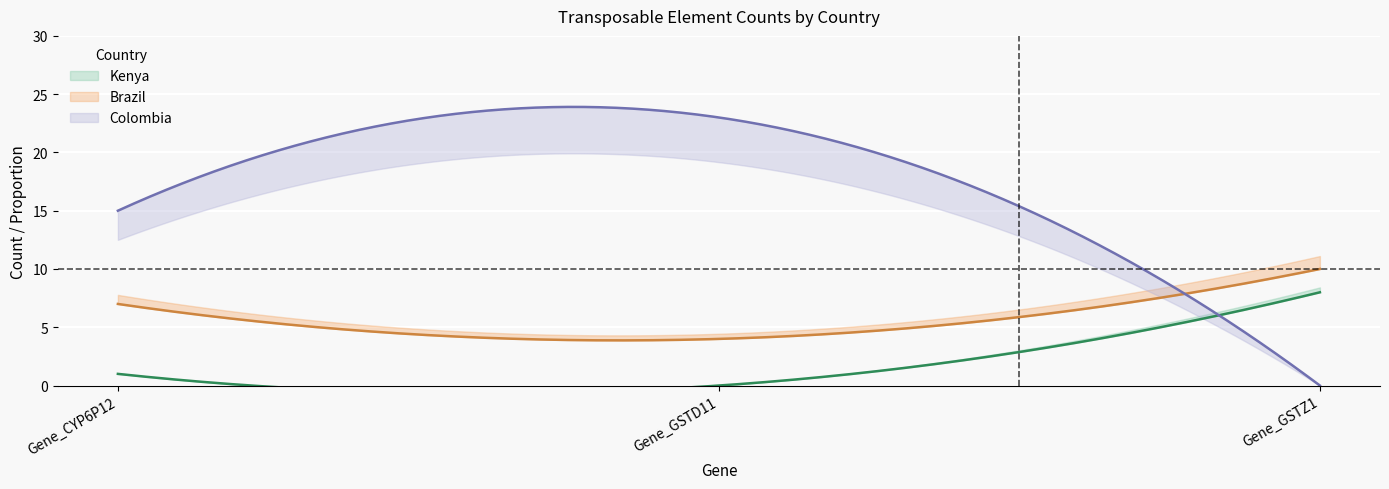

Rank the series by their average value, from highest to lowest.

Colombia, Brazil, Kenya